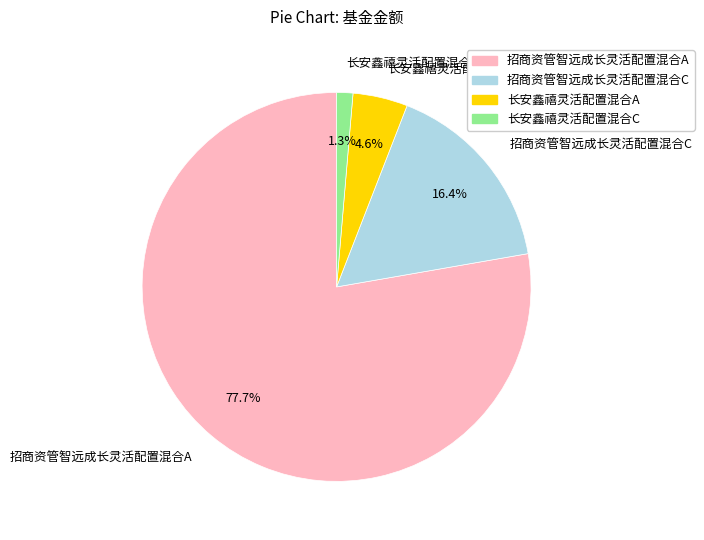

What is the smallest slice in the pie chart?

长安鑫禧灵活配置混合C